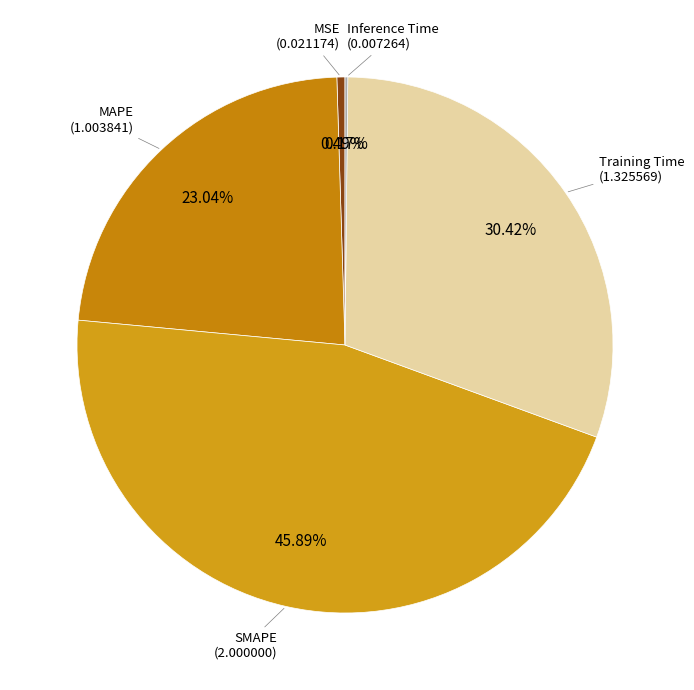

Is there any slice that represents more than half of the pie?

No